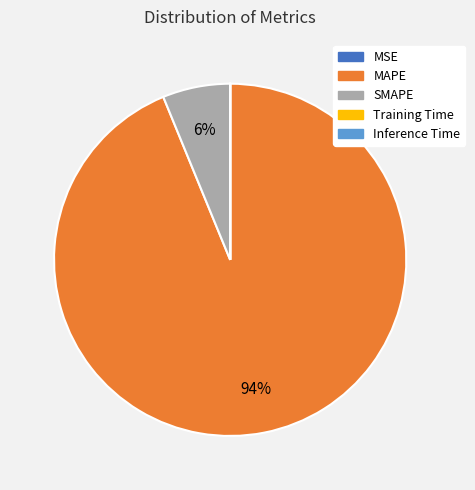

To the nearest percent, what portion does MAPE represent?

94%